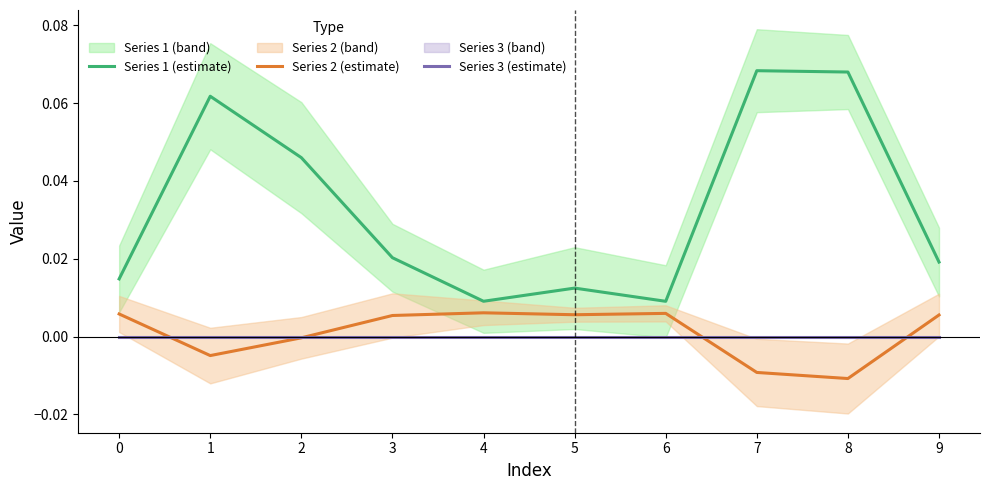

True or false: Series 1 (estimate) and Series 3 (estimate) cross at least once.

False